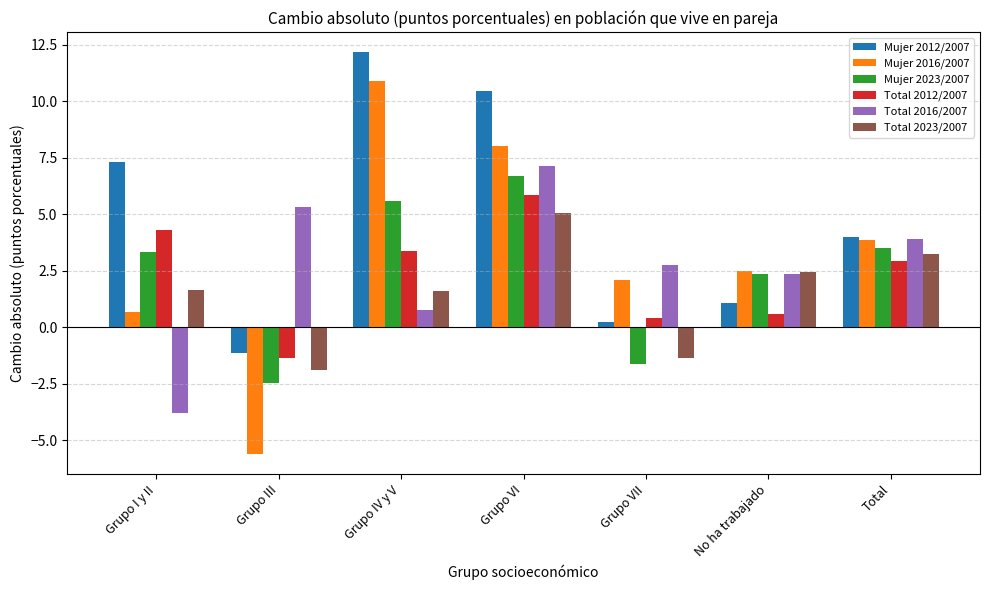

Reading left to right, list all the values displayed in this chart.

Mujer 2012/2007: 7.3	-1.1	12.2	10.5	0.2	1.1	4.0
Mujer 2016/2007: 0.7	-5.6	10.9	8.0	2.1	2.5	3.9
Mujer 2023/2007: 3.3	-2.4	5.6	6.7	-1.6	2.3	3.5
Total 2012/2007: 4.3	-1.3	3.4	5.9	0.4	0.6	2.9
Total 2016/2007: -3.8	5.3	0.8	7.1	2.8	2.3	3.9
Total 2023/2007: 1.6	-1.9	1.6	5.1	-1.3	2.4	3.2